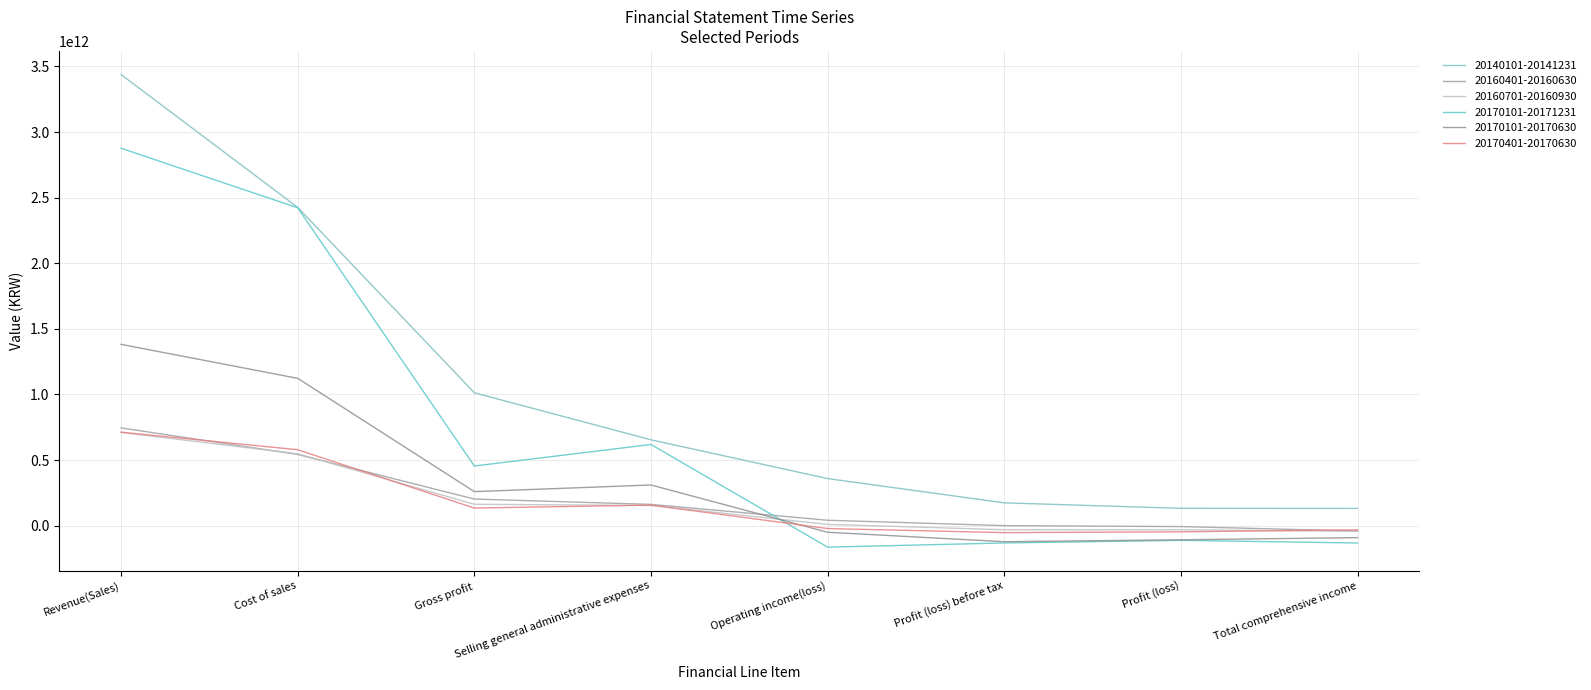

How many times do 20160701-20160930 and 20170401-20170630 cross each other?

4